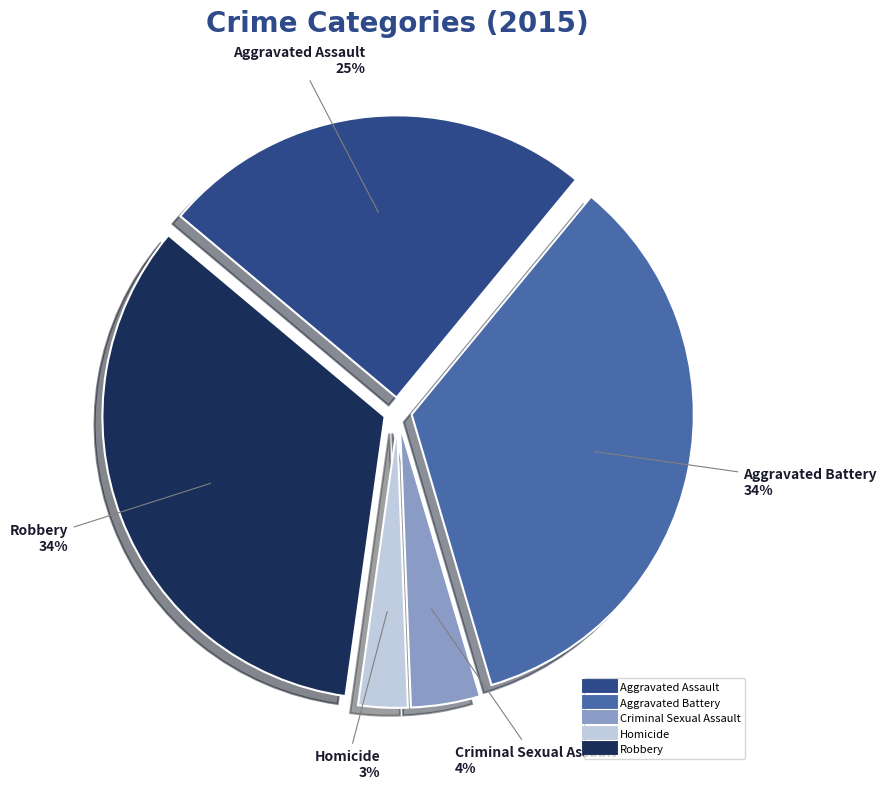

How many slices are in this pie chart?

5